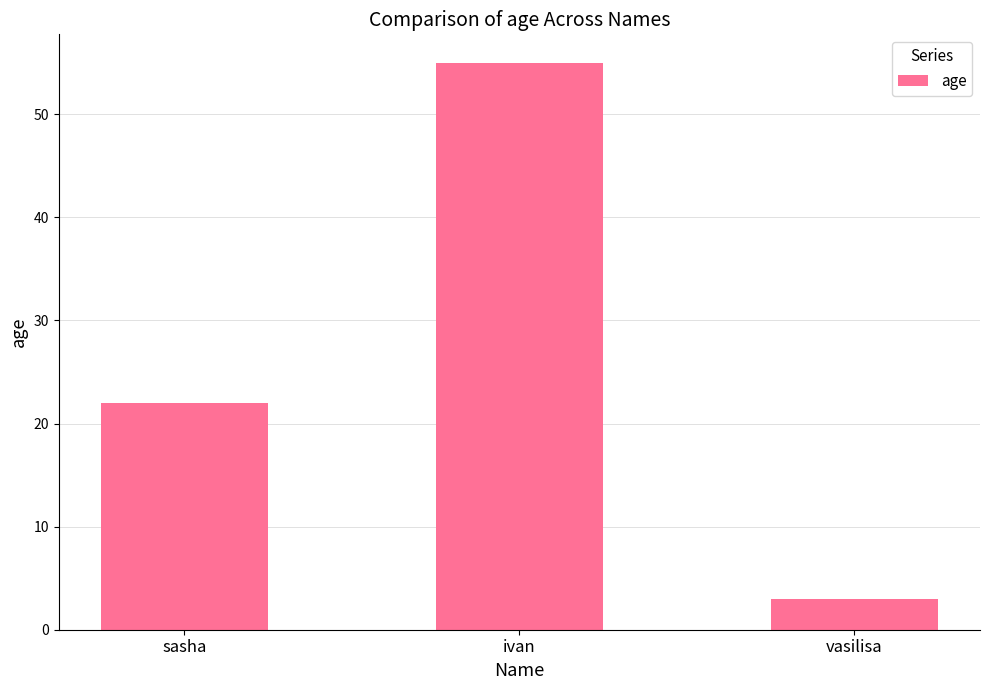

Count the values in the range 3 to 55.

3